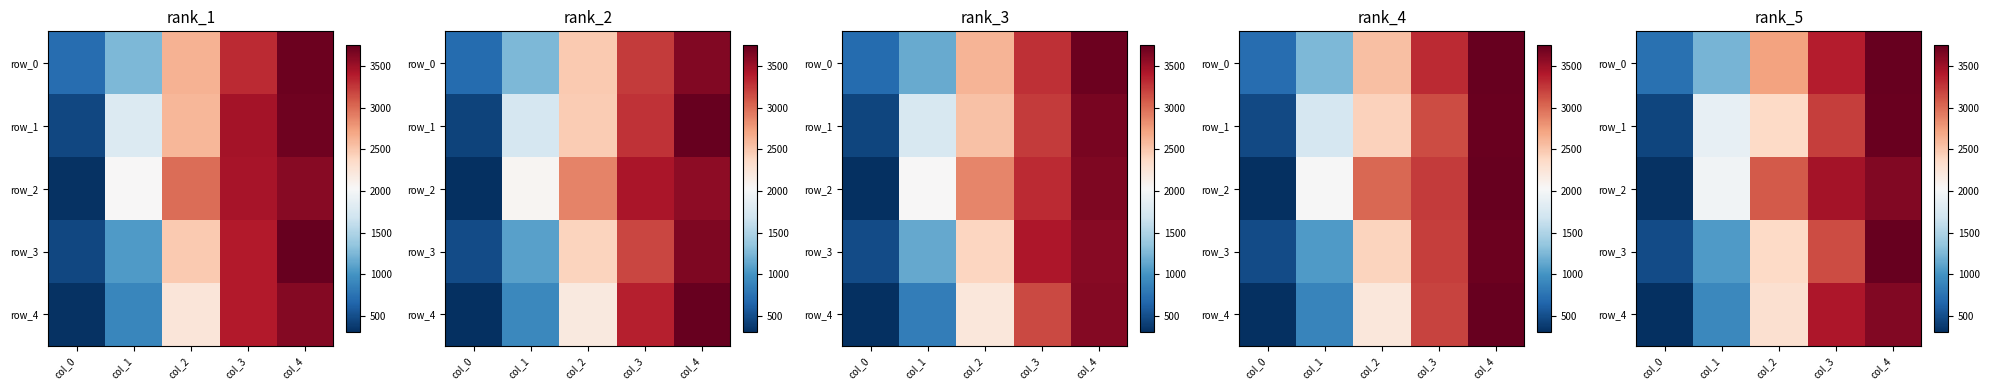

Is the value of row_3 at col_2 greater than the value of row_4 at col_1?

Yes